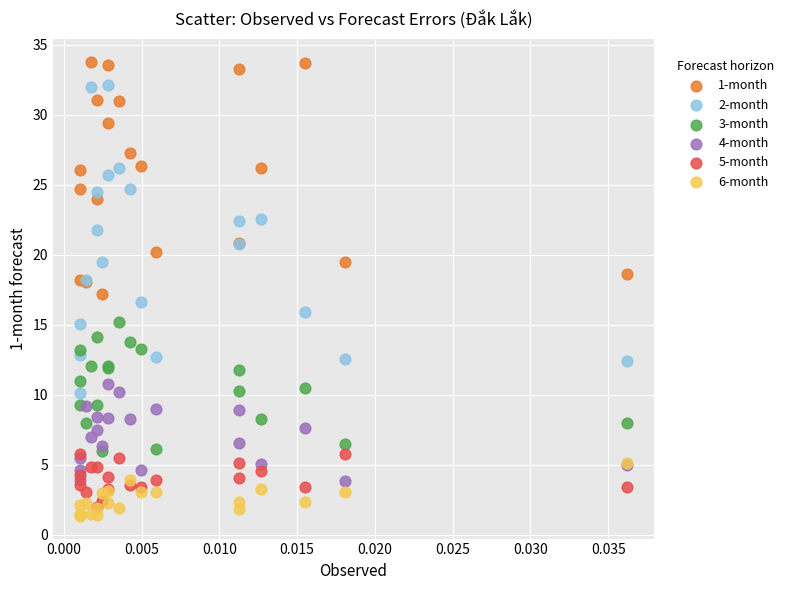

What are all the series names shown in the legend?

1-month, 2-month, 3-month, 4-month, 5-month, 6-month